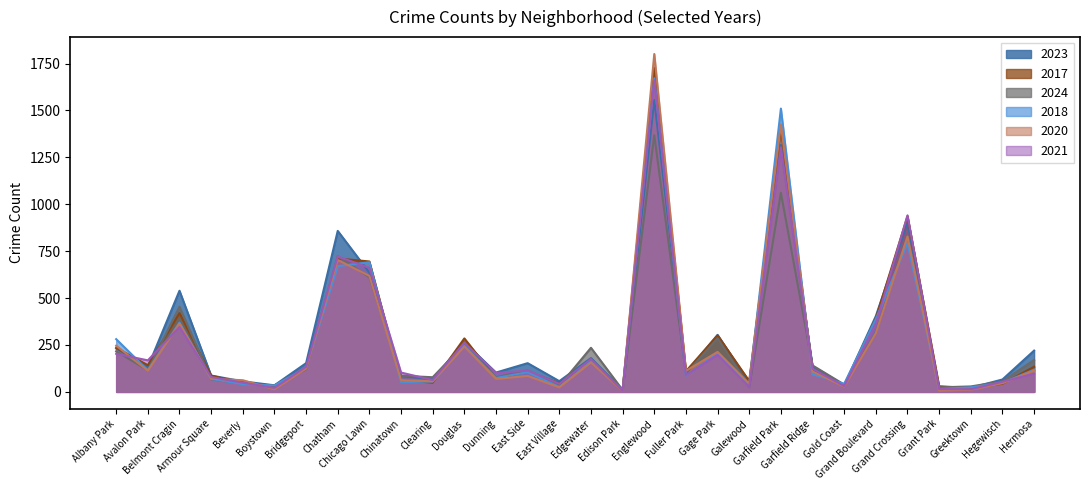

At Garfield Park, list the series in order from smallest to largest.

2024, 2021, 2023, 2017, 2020, 2018